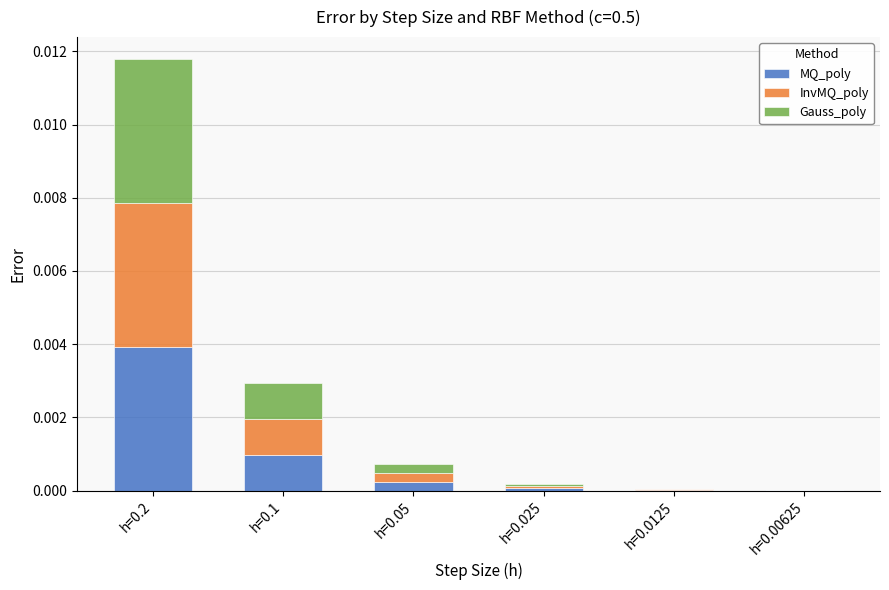

At which category is the sum across all series the highest?

h=0.2